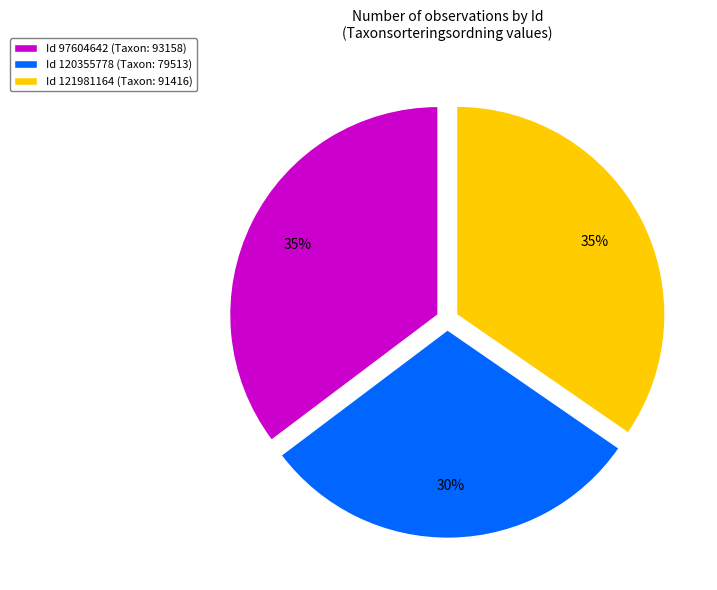

Is it true that Id 97604642 (Taxon: 93158) is 35% of the pie?

True